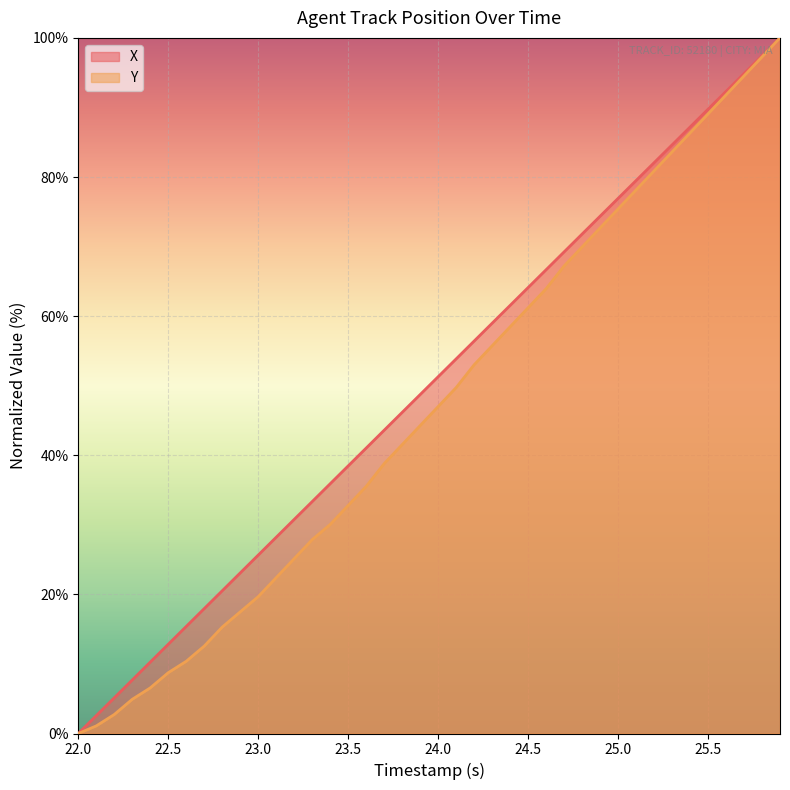

What is the sum of all Y values?

1873.8